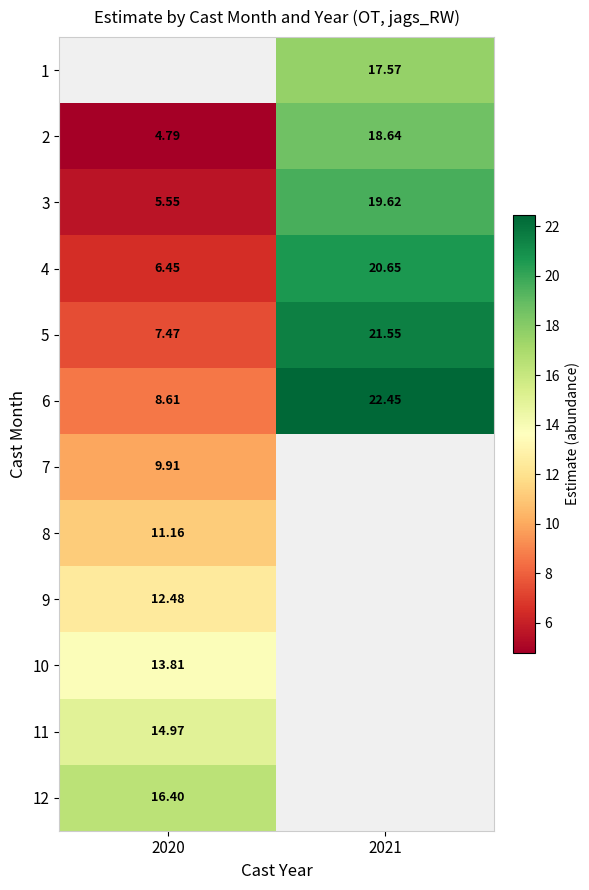

Rank the series at 2020 from highest to lowest value.

12, 11, 10, 9, 8, 7, 6, 5, 4, 3, 1, 2